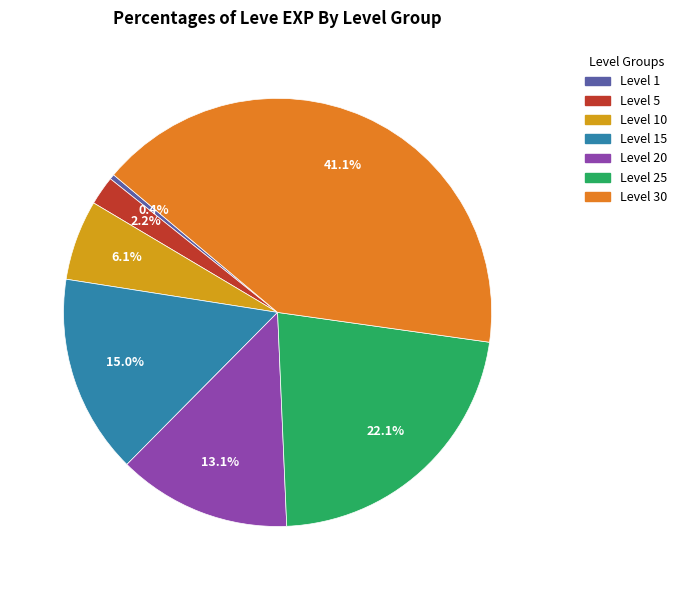

Does any single category account for the majority?

No